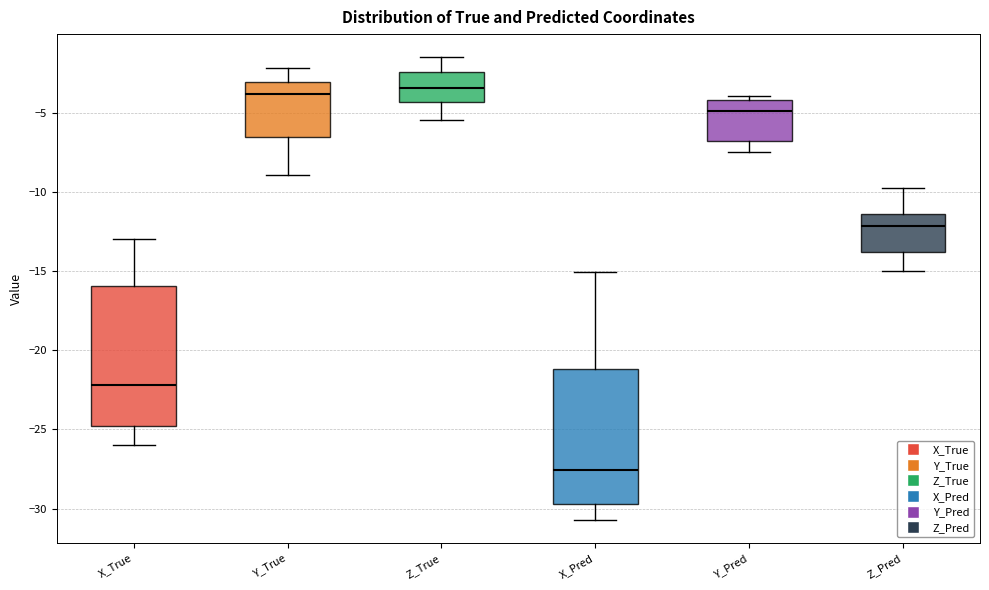

Reading left to right, read every box against the y-axis: the position of its median line, the range the box covers, and the ends of its whiskers. The values are not printed on the chart, so give them approximately, as read against the axis.

X_True: median -22.0, box -25.0 to -16.0, whiskers -26.0 to -13.0
Y_True: median -4.0, box -6.5 to -3.0, whiskers -9.0 to -2.0
Z_True: median -3.5, box -4.5 to -2.5, whiskers -5.5 to -1.5
X_Pred: median -27.5, box -29.5 to -21.0, whiskers -30.5 to -15.0
Y_Pred: median -5.0, box -7.0 to -4.0, whiskers -7.5 to -4.0 (just above the box's upper edge)
Z_Pred: median -12.0, box -14.0 to -11.5, whiskers -15.0 to -9.5